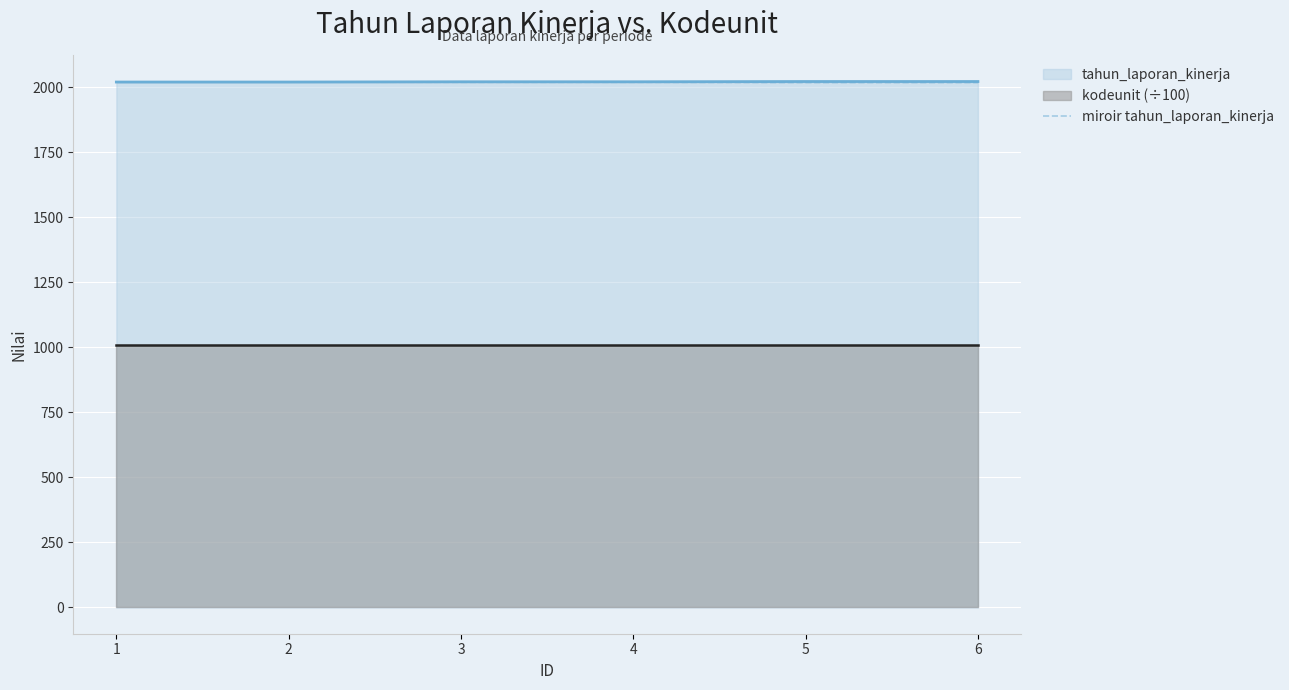

Count the values in the range 2018 to 2020.

6